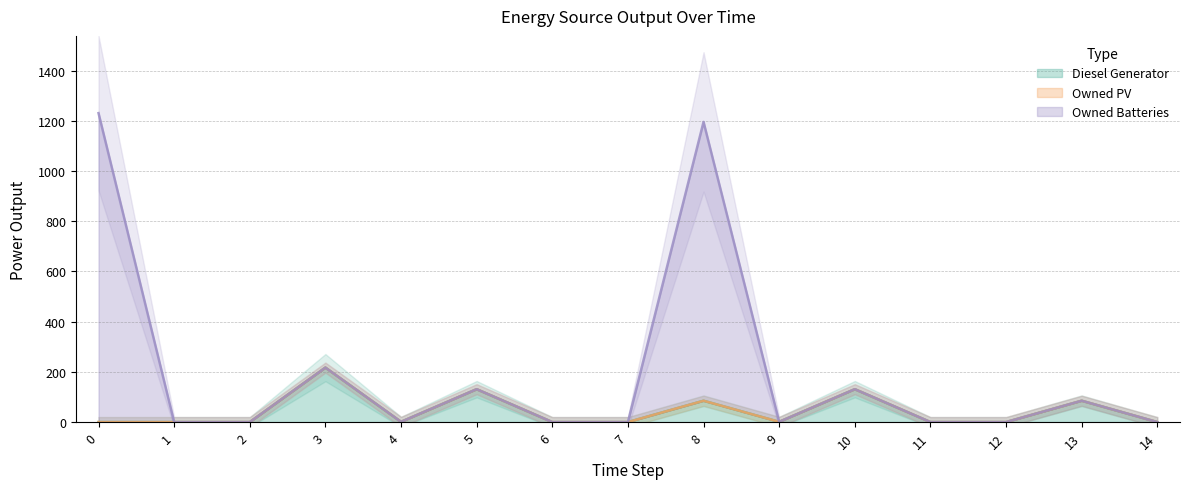

Which series has the largest total across all categories?

Owned Batteries